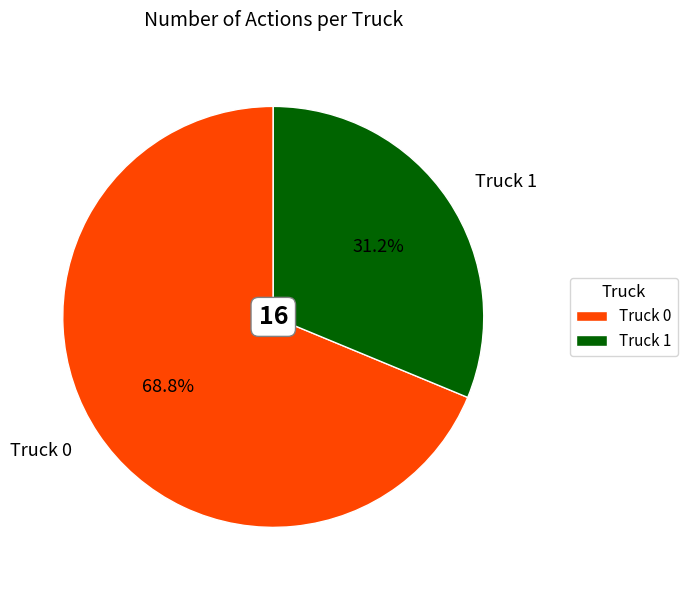

To the nearest percent, what portion does Truck 0 represent?

69%